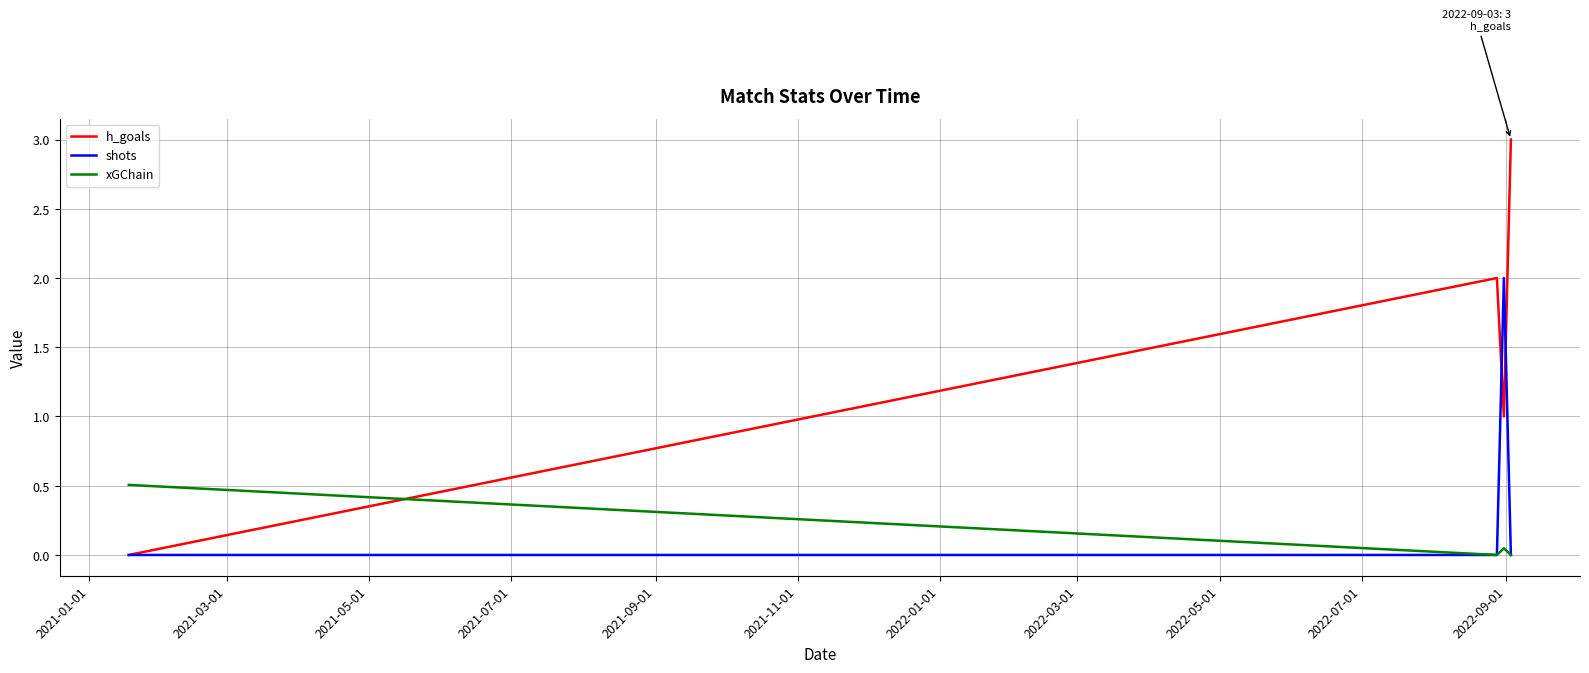

Which series has the largest total across all categories?

h_goals